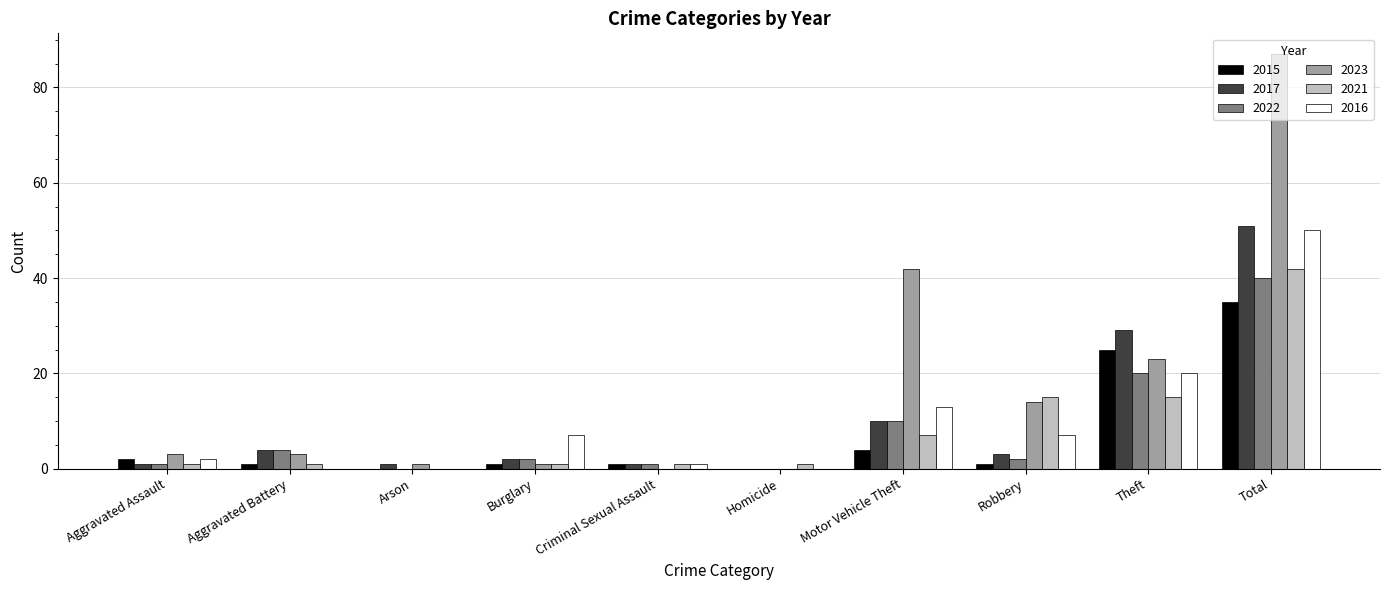

What is the sum of all 2016 values?

100